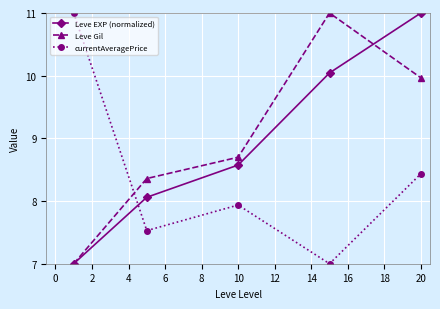

In Leve Gil, how many points are higher than both neighbors (excluding endpoints)?

1